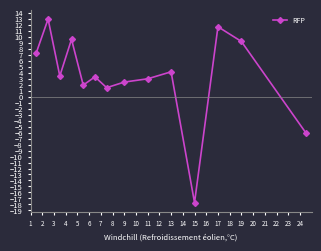

What is the difference between the maximum and minimum values?

30.6